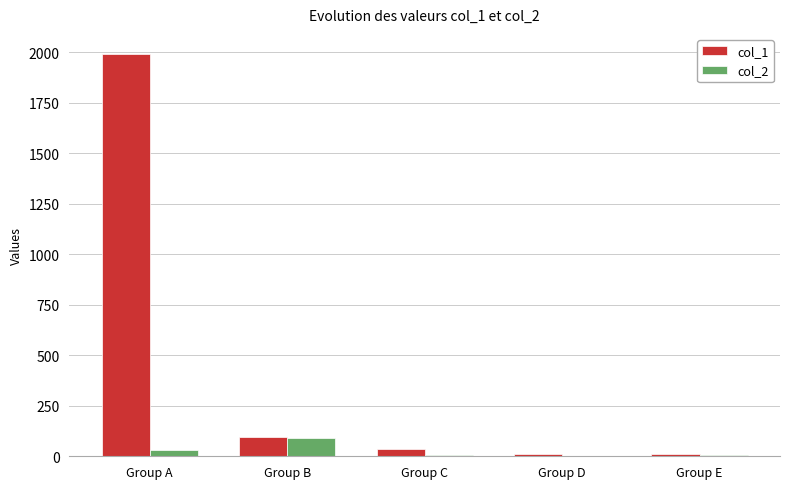

What is the total value across all series at Group B?

187